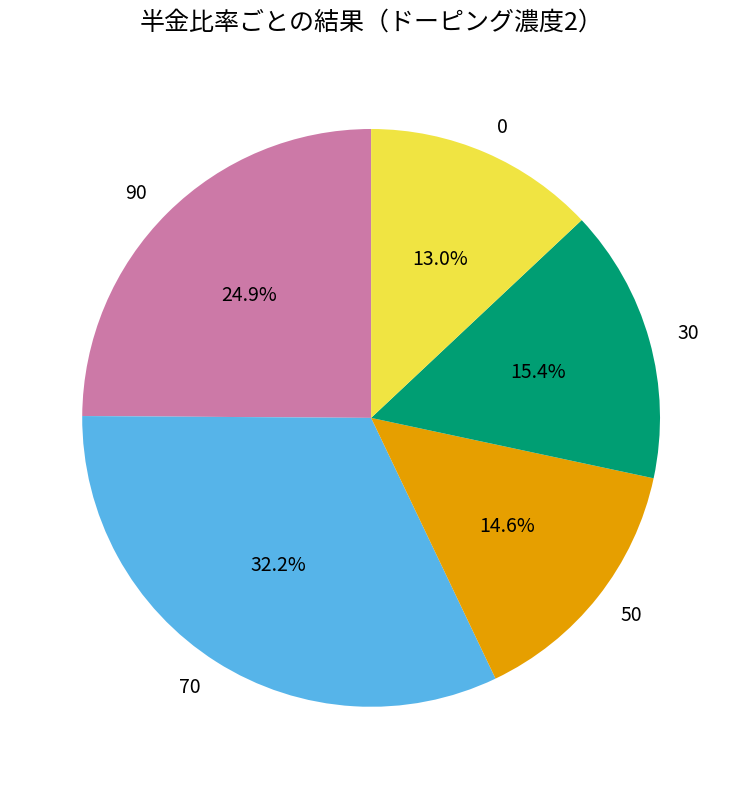

Is there a majority slice in this chart?

No